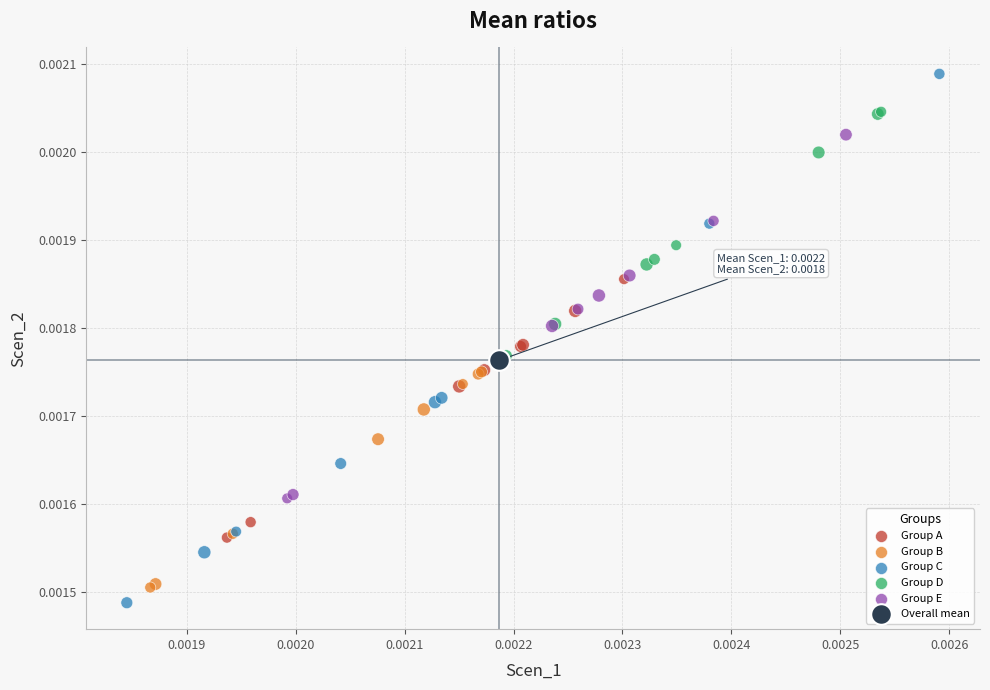

What are all the series names shown in the legend?

Group A, Group B, Group C, Group D, Group E, Overall mean